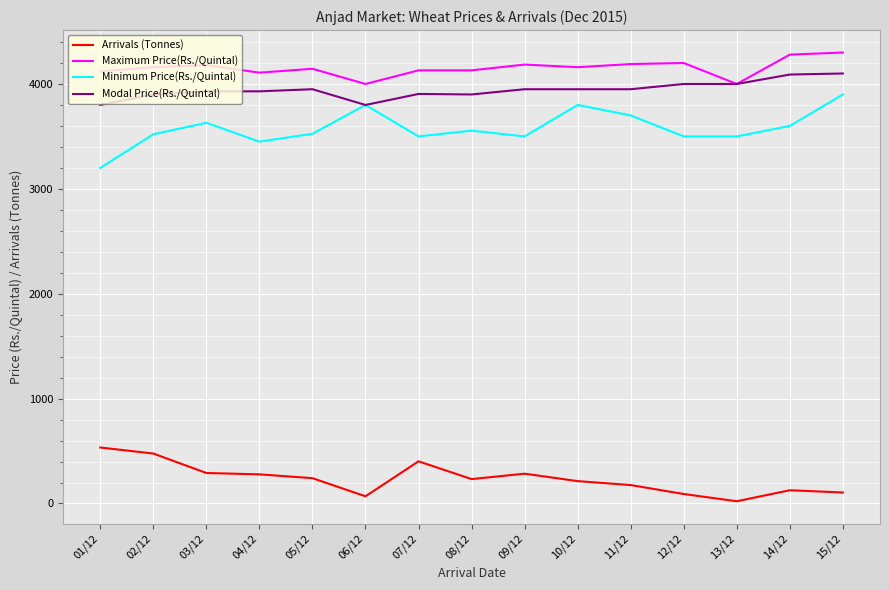

What is the sum of all Arrivals (Tonnes) values?

3539.1